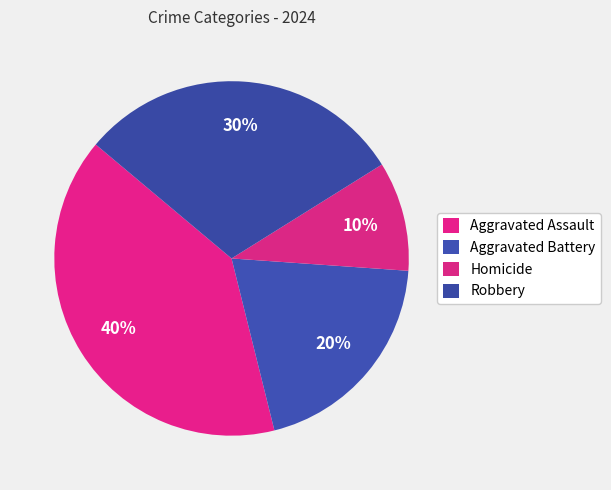

Does Aggravated Battery account for over 50% of the chart?

No